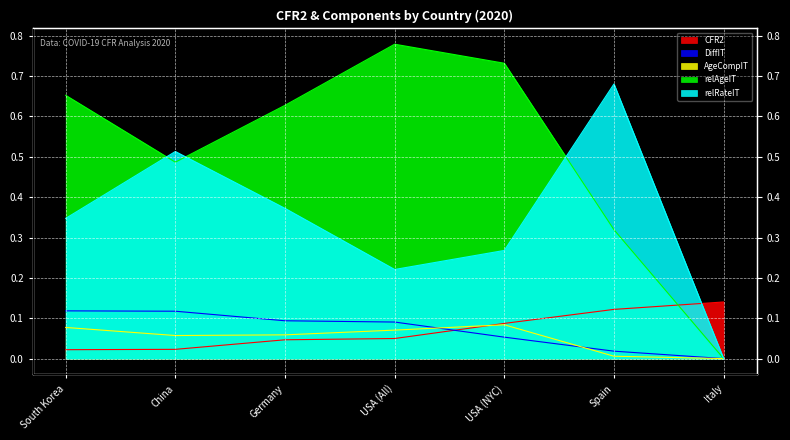

At South Korea, list the series in order from smallest to largest.

CFR2, AgeCompIT, DiffIT, relRateIT, relAgeIT